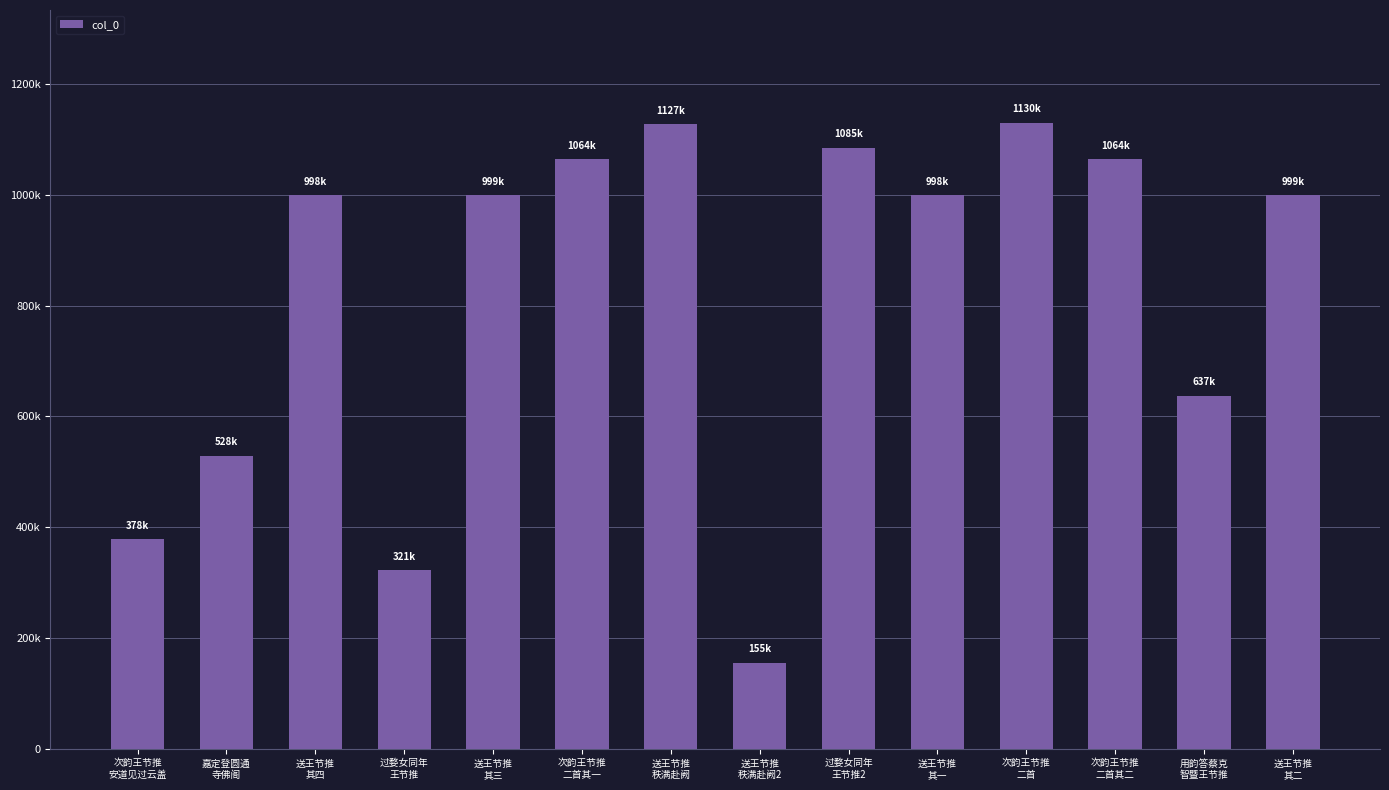

Does the chart contain any negative values?

No